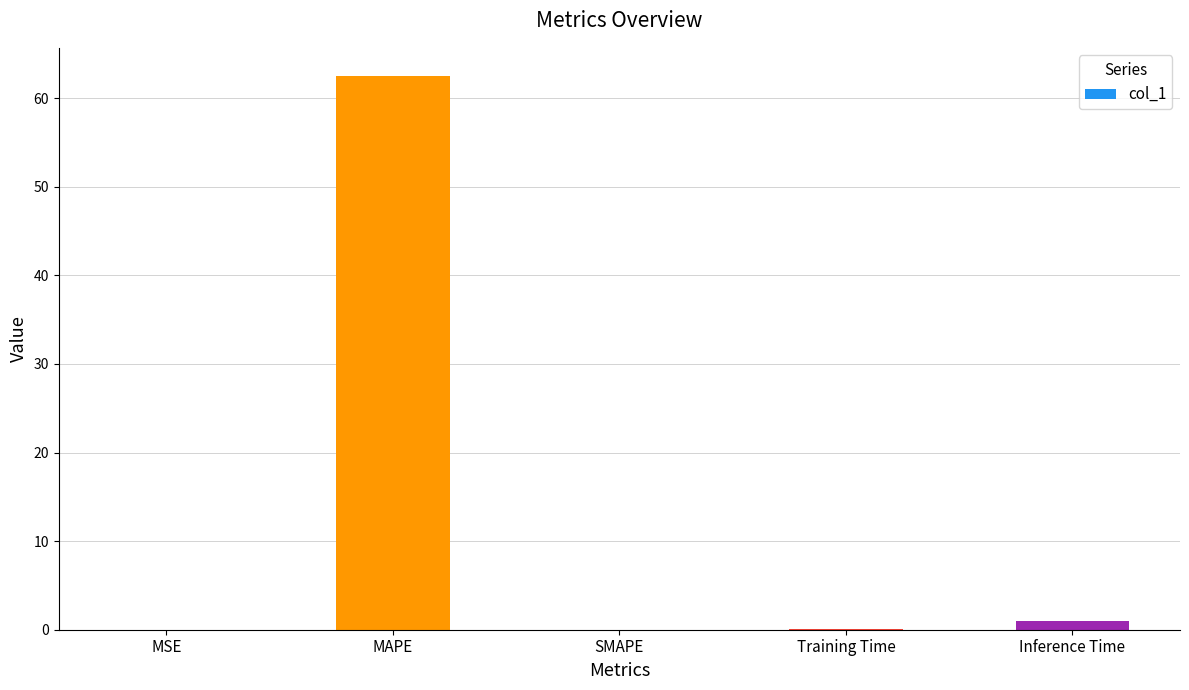

What is the sum of all values?

63.6